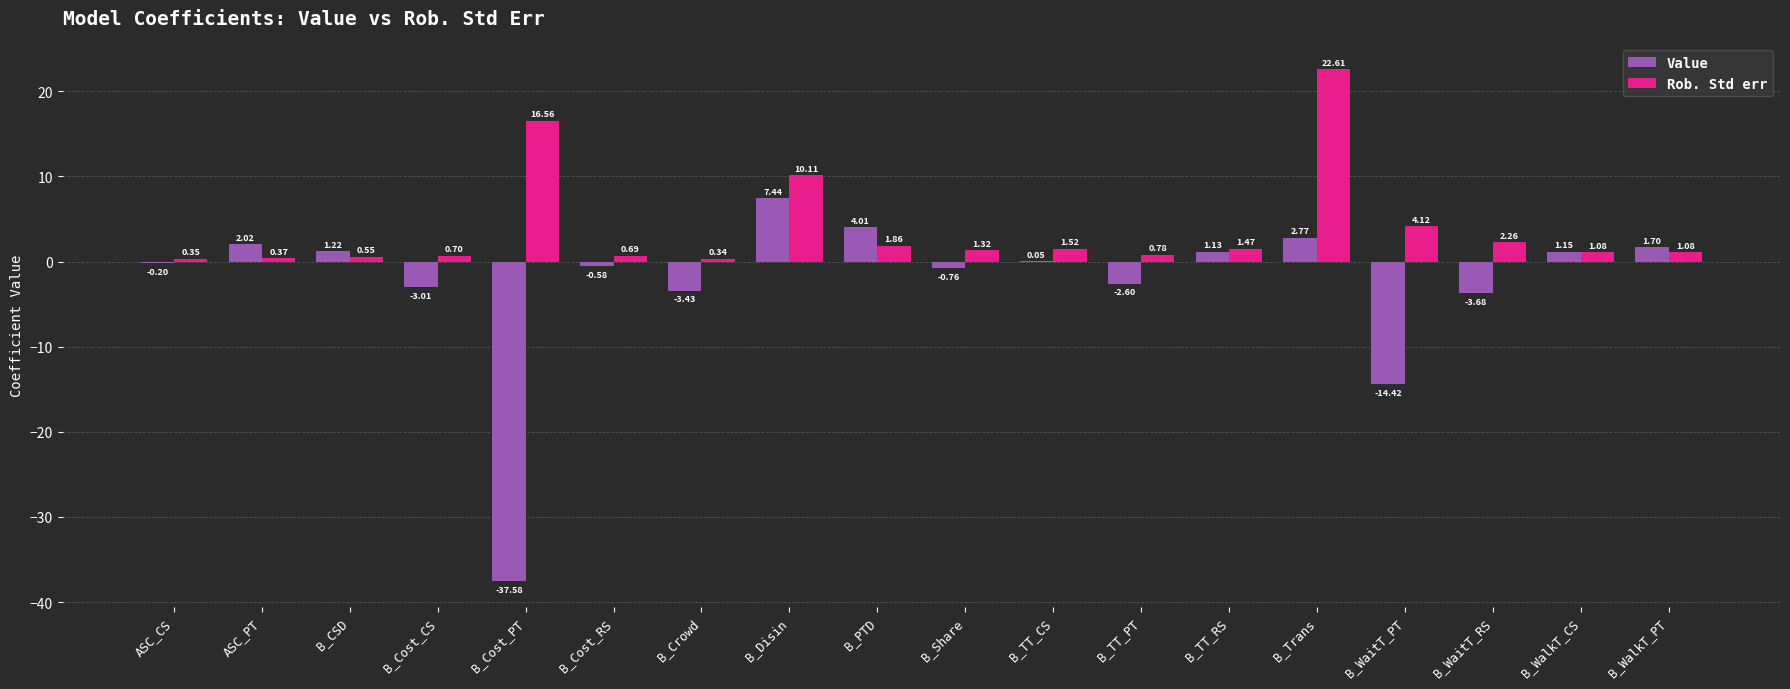

At which label does Rob. Std err first exceed 1?

B_Cost_PT